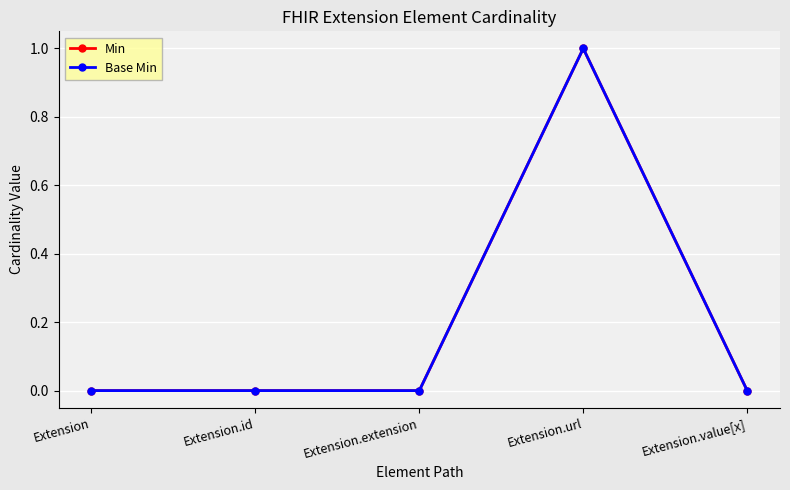

Reading left to right, what are all the values shown in this chart?

Min: 0	0	0	1	0
Base Min: 0	0	0	1	0